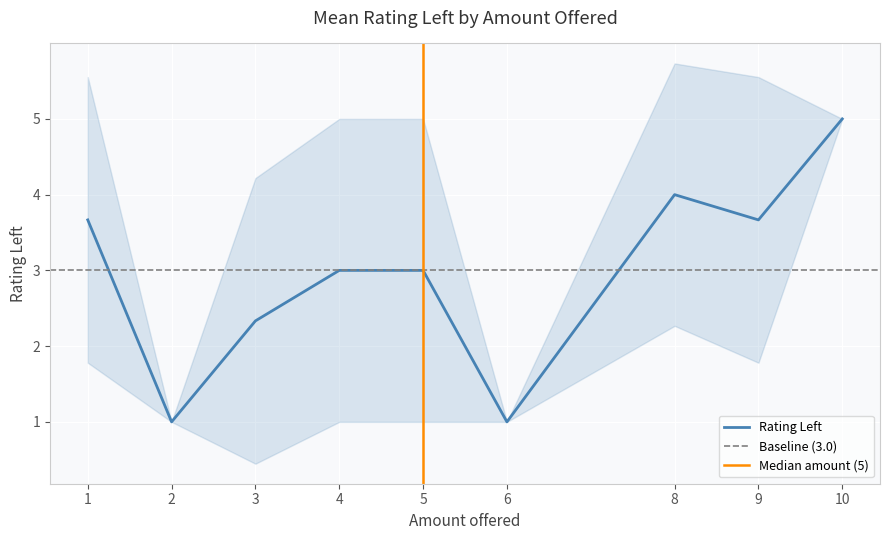

True or false: Rating Left has a value of 1.5 at 2.

False